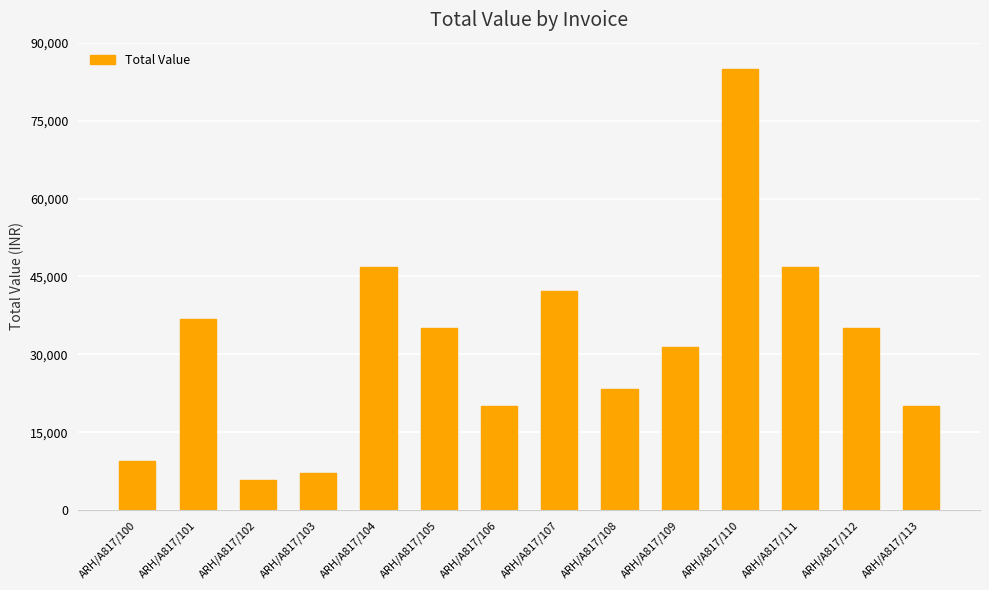

What is the approximate value at ARH/A817/113, to the nearest 50?

20100